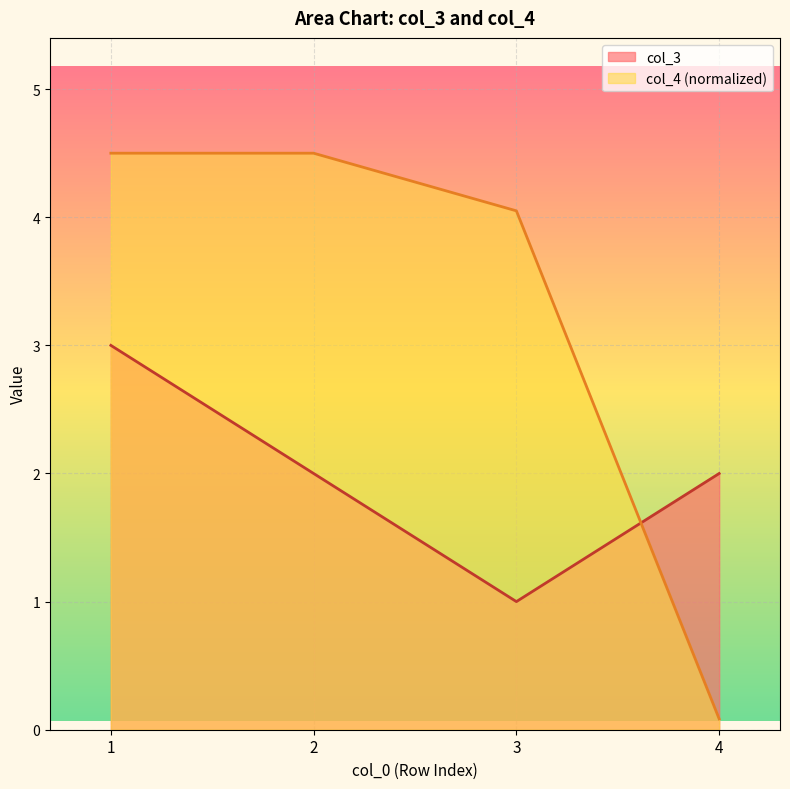

Between 2 and 4, which series saw the biggest shift?

col_4 (normalized)